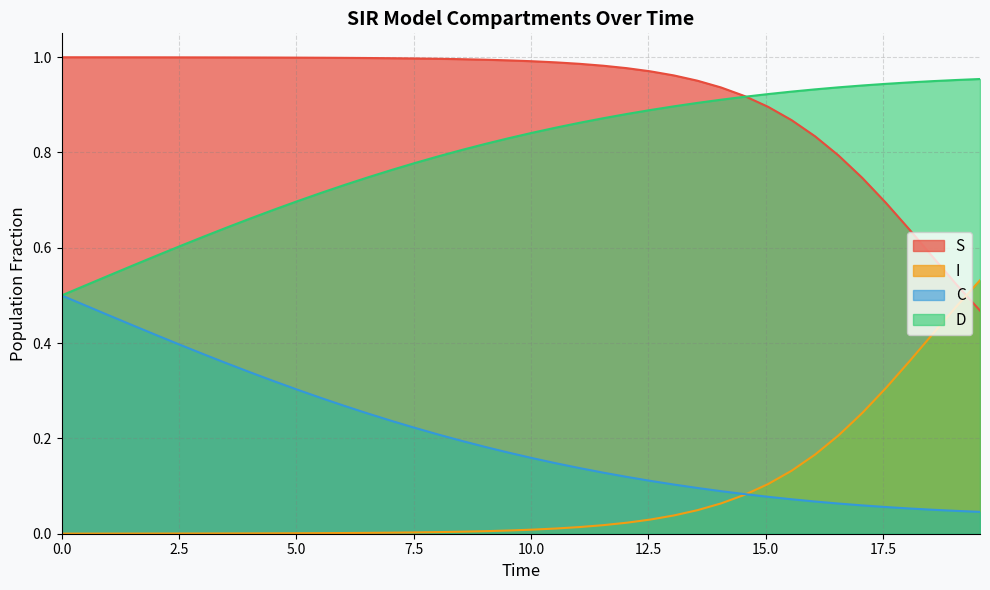

What is the difference between the second highest and minimum values in the I series?

0.5